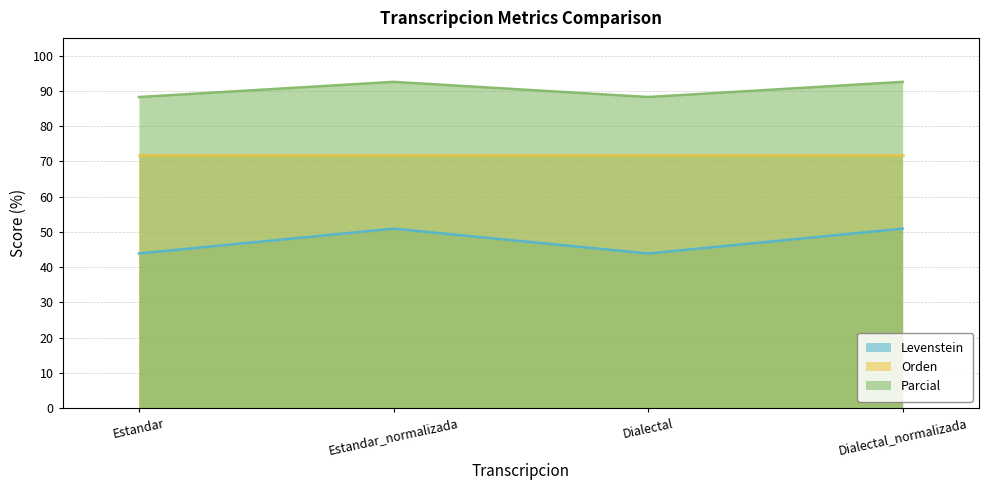

In Levenstein, how many points are higher than both neighbors (excluding endpoints)?

1